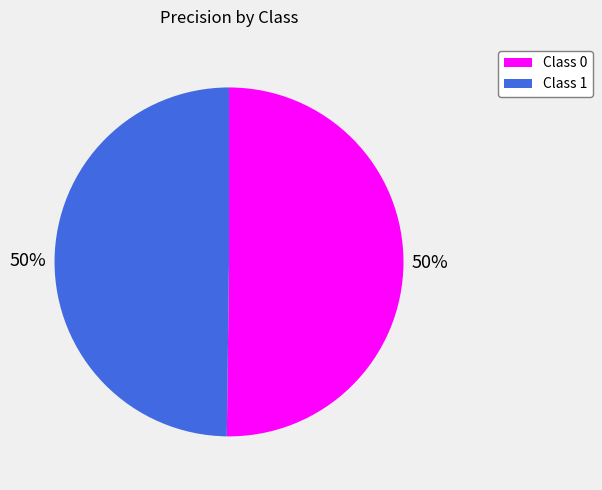

To the nearest percent, what is the average slice percentage?

50%